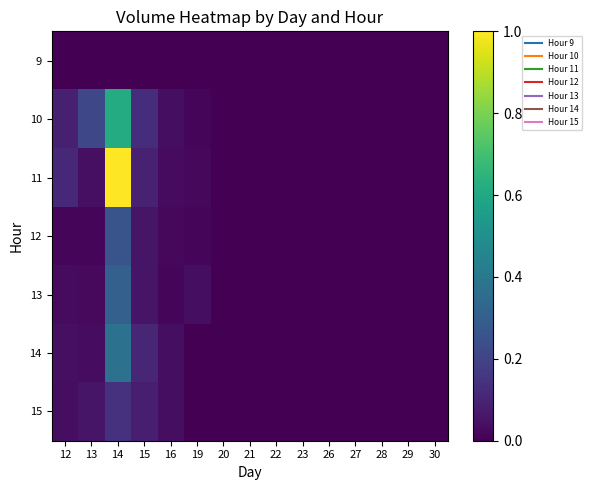

Reading right to left, list all the values displayed in this chart.

9: 30=0.0	29=0.0	28=0.0	27=0.0	26=0.0	23=0.0	22=0.0	21=0.0	20=0.0	19=0.0	16=0.0	15=0.0	14=0.0	13=0.0	12=0.0
10: 30=0.0	29=0.0	28=0.0	27=0.0	26=0.0	23=0.0	22=0.0	21=0.0	20=0.0	19=0.0	16=0.0	15=0.1	14=0.6	13=0.2	12=0.1
11: 30=0.0	29=0.0	28=0.0	27=0.0	26=0.0	23=0.0	22=0.0	21=0.0	20=0.0	19=0.0	16=0.0	15=0.1	14=1.0	13=0.0	12=0.1
12: 30=0.0	29=0.0	28=0.0	27=0.0	26=0.0	23=0.0	22=0.0	21=0.0	20=0.0	19=0.0	16=0.0	15=0.1	14=0.3	13=0.0	12=0.0
13: 30=0.0	29=0.0	28=0.0	27=0.0	26=0.0	23=0.0	22=0.0	21=0.0	20=0.0	19=0.0	16=0.0	15=0.1	14=0.3	13=0.0	12=0.0
14: 30=0.0	29=0.0	28=0.0	27=0.0	26=0.0	23=0.0	22=0.0	21=0.0	20=0.0	19=0.0	16=0.0	15=0.1	14=0.4	13=0.0	12=0.0
15: 30=0.0	29=0.0	28=0.0	27=0.0	26=0.0	23=0.0	22=0.0	21=0.0	20=0.0	19=0.0	16=0.0	15=0.1	14=0.1	13=0.1	12=0.0